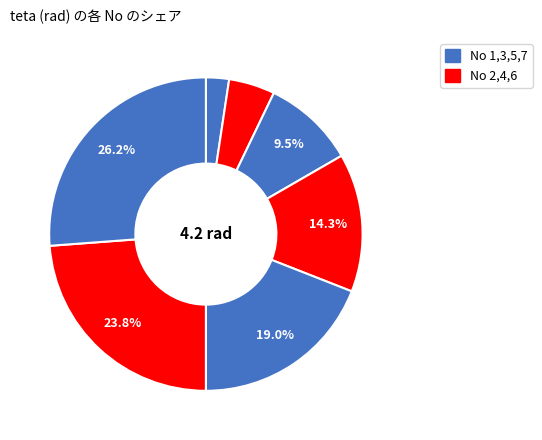

How many slices are in this pie chart?

7